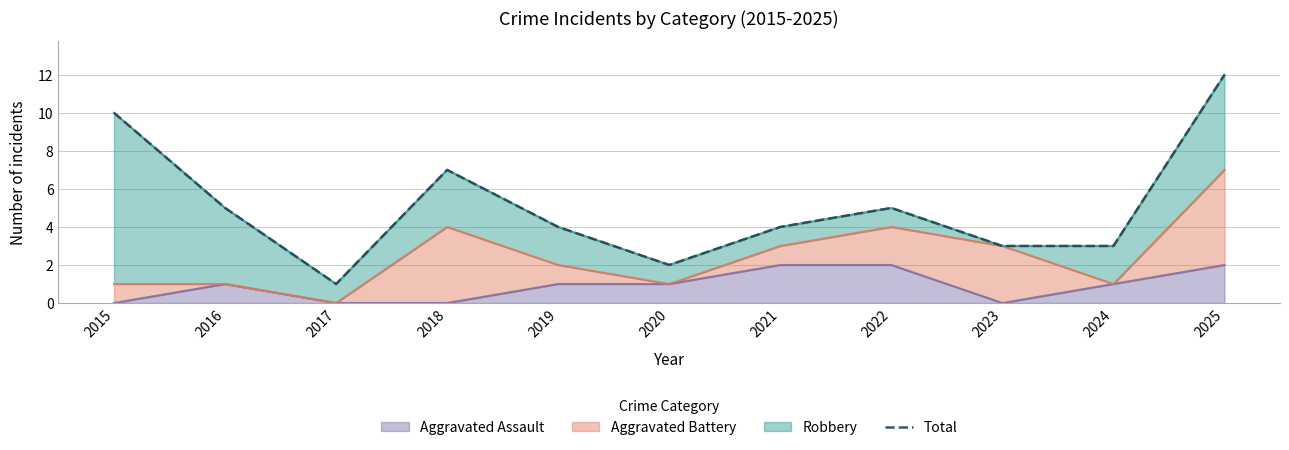

Reading left to right, what are all the values shown in this chart?

10	5	1	7	4	2	4	5	3	3	12